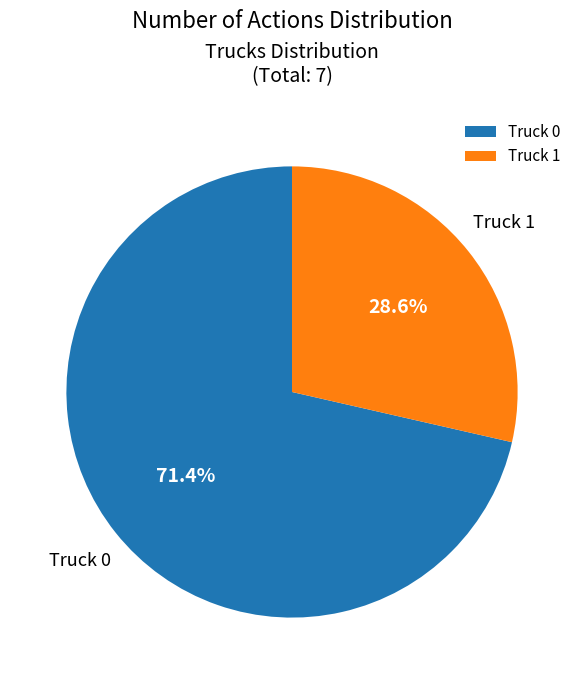

What is the largest slice in the pie chart?

Truck 0